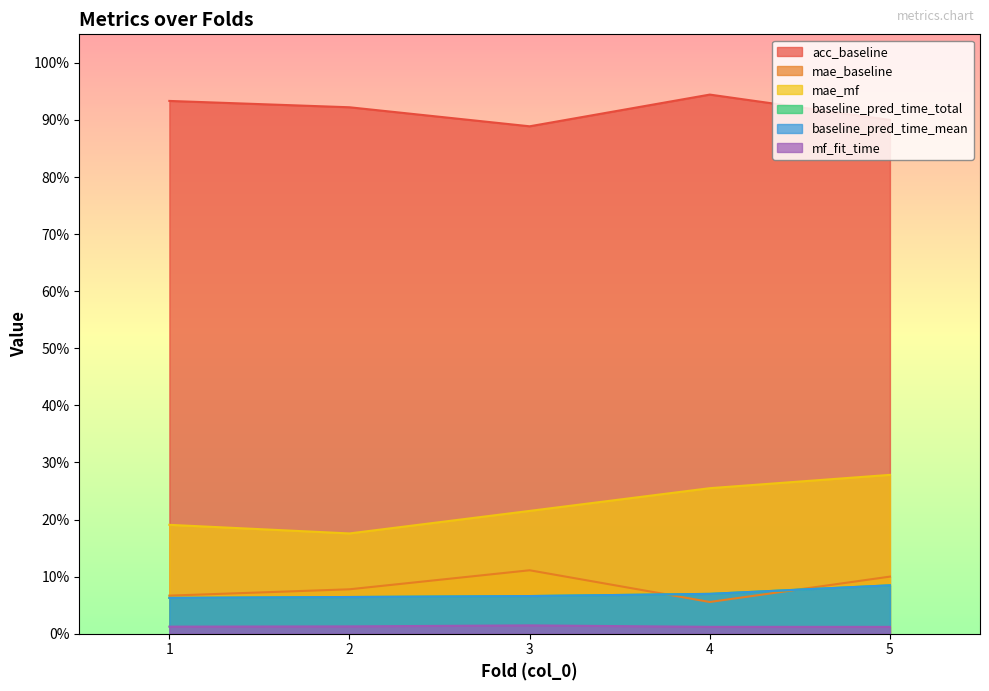

The value of baseline_pred_time_mean at 5 is 0.1. True or false?

False